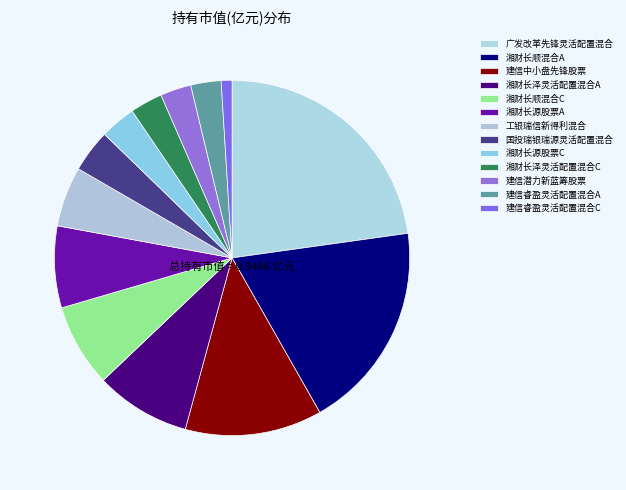

How many segments does this pie chart have?

13